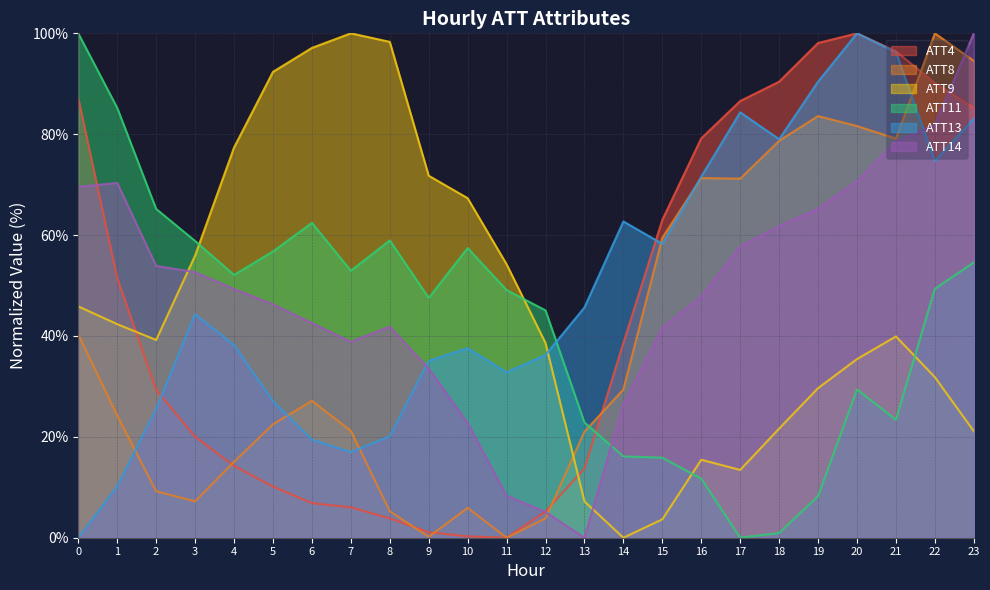

What is the spread (max minus min) of values at 10?

67.0